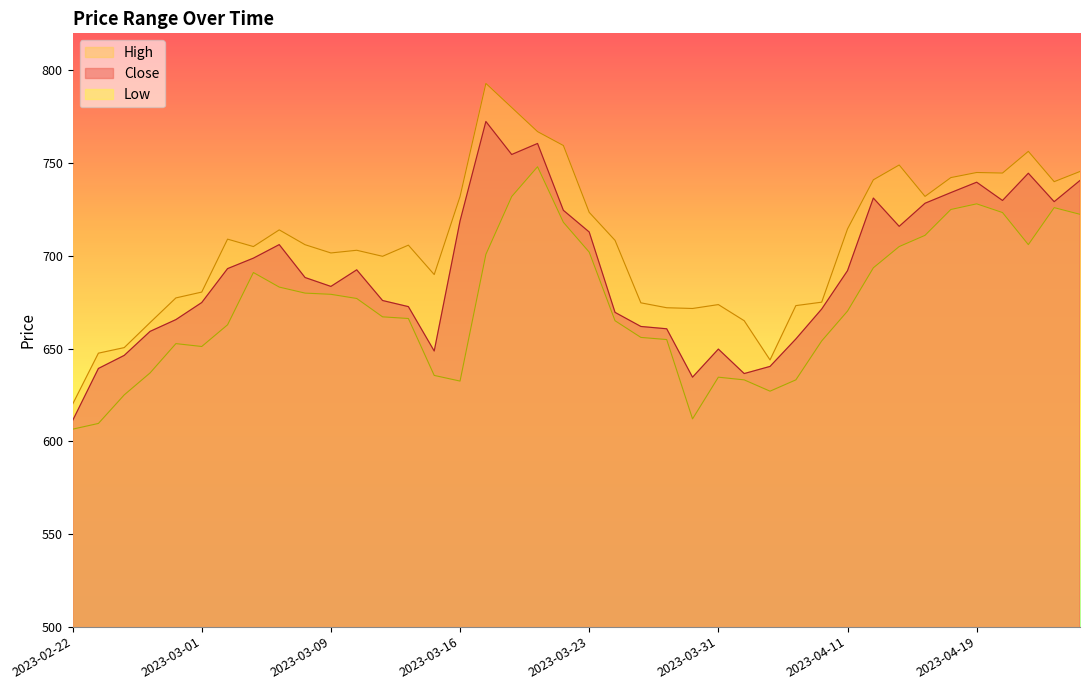

Reading right to left, list all the values displayed in this chart.

Close: 740.6	729.2	744.5	729.9	739.7	734.1	728.4	715.9	731.1	692.0	671.3	655.1	640.4	636.5	649.7	634.5	660.6	661.9	669.5	712.9	724.5	760.6	754.6	772.5	718.8	648.6	672.6	675.9	692.5	683.5	688.3	706.0	698.8	693.1	674.8	665.6	659.2	646.3	639.2	611.1
High: 745.5	740.0	756.4	744.6	745.0	742.2	732.0	749.0	741.0	714.5	675.0	673.1	643.9	665.0	673.7	671.6	672.0	674.6	708.4	723.5	759.5	767.0	780.0	793.0	732.0	689.9	705.8	699.8	703.0	701.5	706.0	714.0	705.0	709.0	680.5	677.3	664.0	650.5	647.5	620.0
Low: 722.4	726.0	706.0	723.4	728.0	725.0	711.0	705.0	693.5	670.2	654.1	633.1	627.0	633.1	634.5	612.0	654.9	656.0	665.0	702.0	718.1	748.0	732.0	700.8	632.5	635.5	666.2	667.1	677.0	679.2	679.9	683.1	691.0	662.8	651.1	652.6	636.9	625.0	609.6	606.5